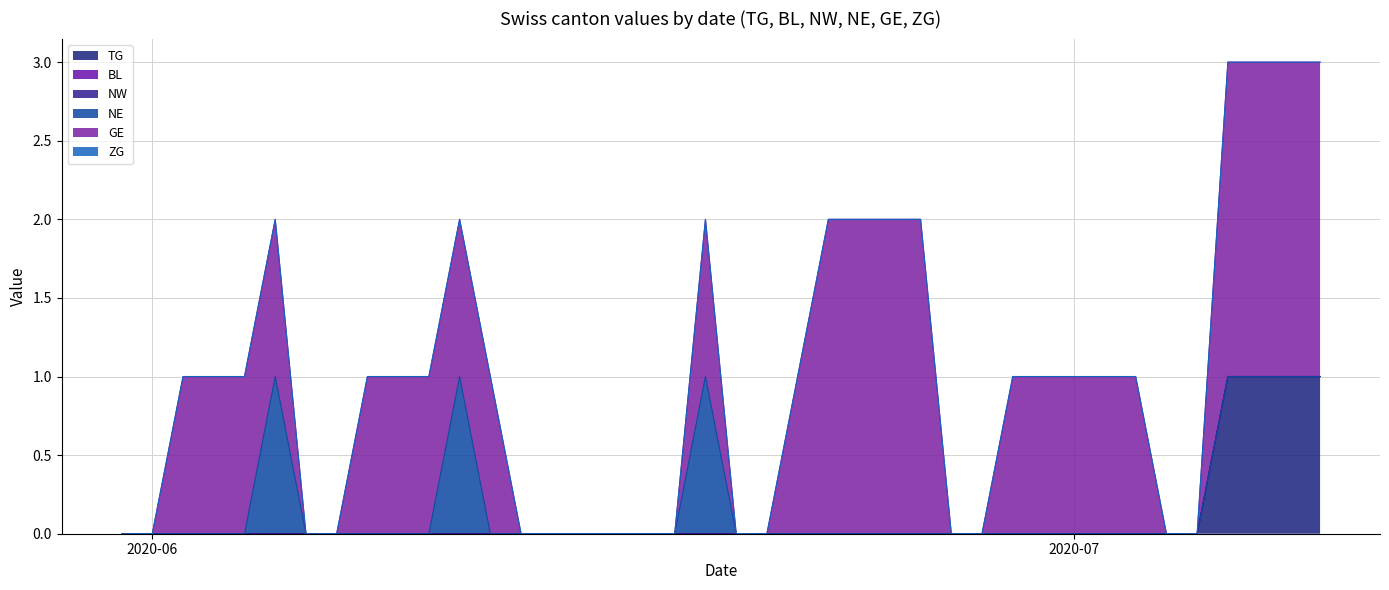

True or false: ZG and GE intersect in this chart.

False